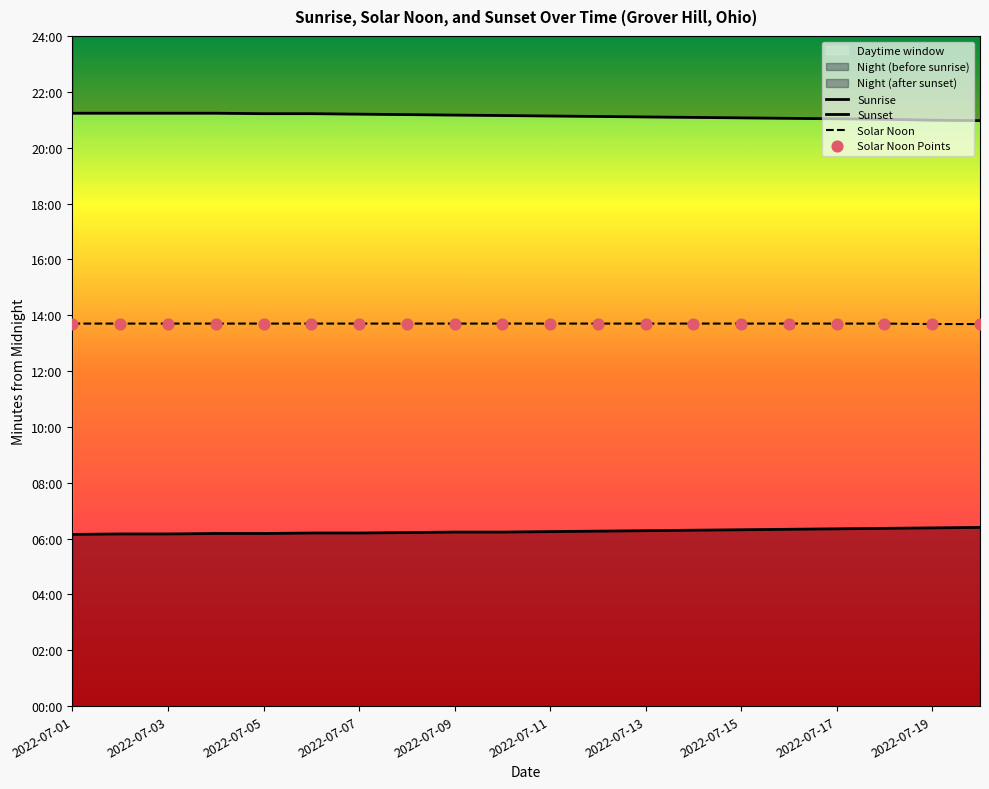

Which series contains the highest Y value?

Sunset